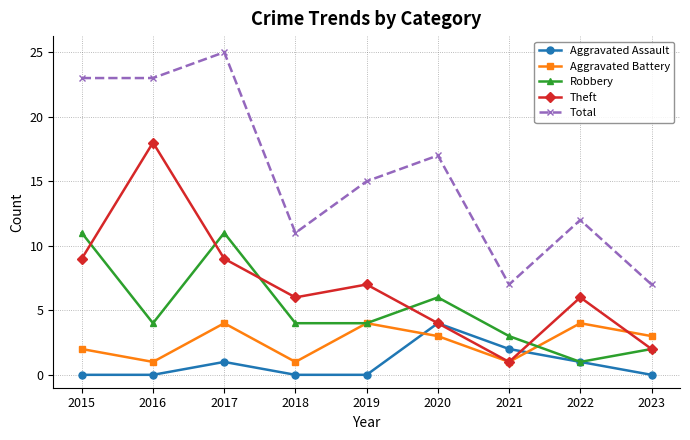

What is the greatest value displayed?

25